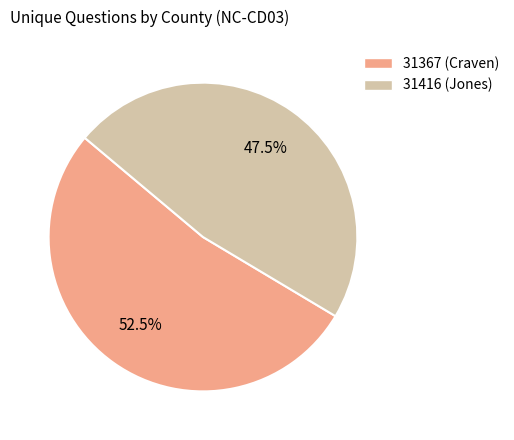

Which category has the smallest portion of the pie?

31416 (Jones)